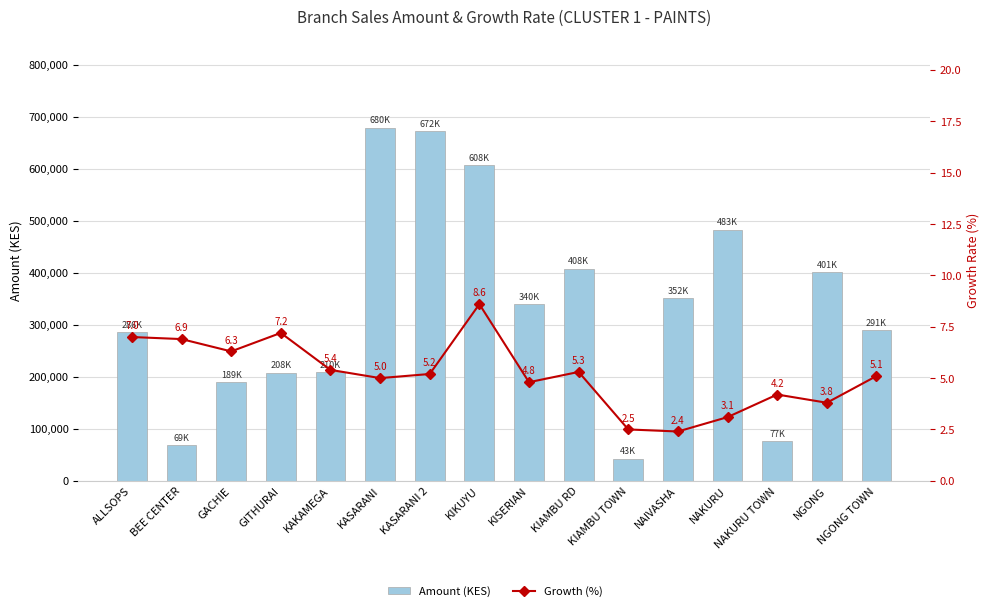

Which has a higher value, GACHIE or NGONG?

NGONG